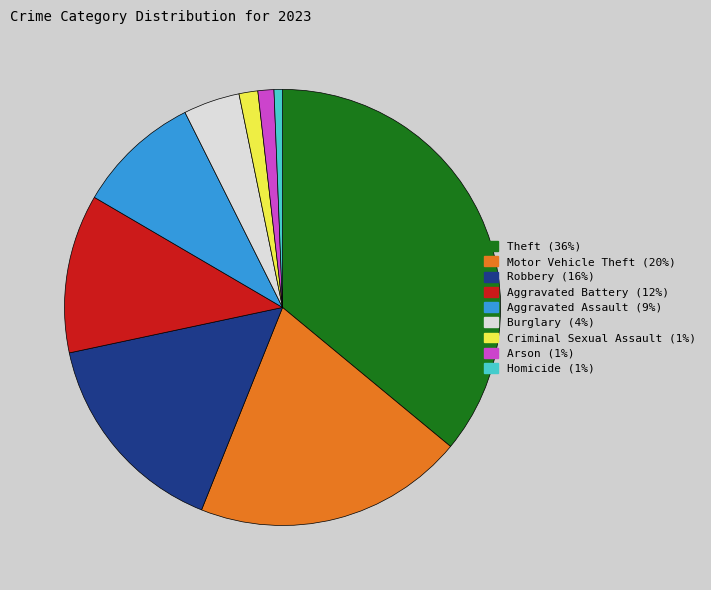

Is there a majority slice in this chart?

No